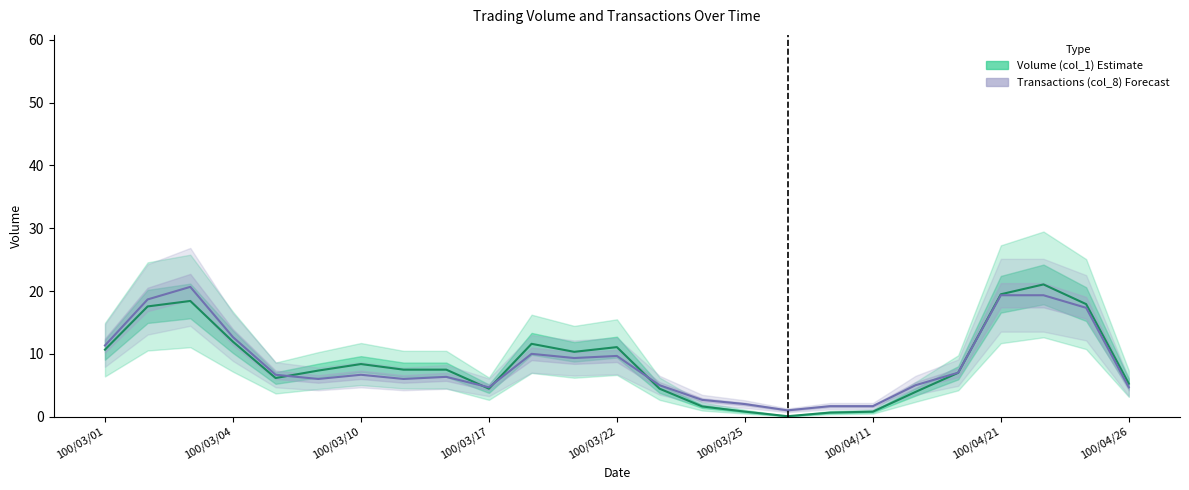

List the series in order of their peak value, lowest first.

Transactions (col_8), Volume (Estimate)